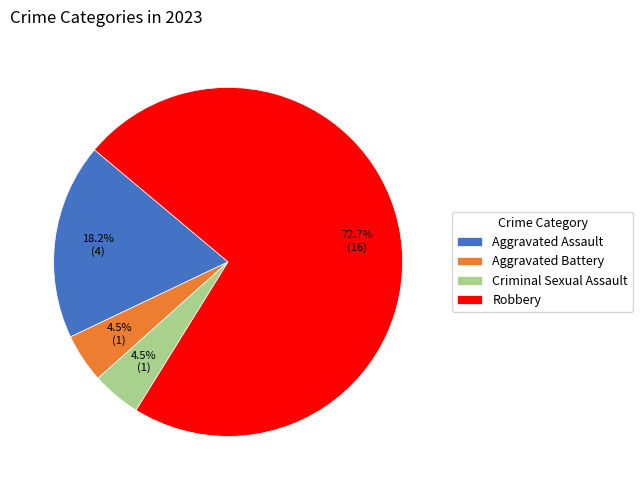

Approximately how many times larger is the value at Aggravated Assault compared to Criminal Sexual Assault?

4.0